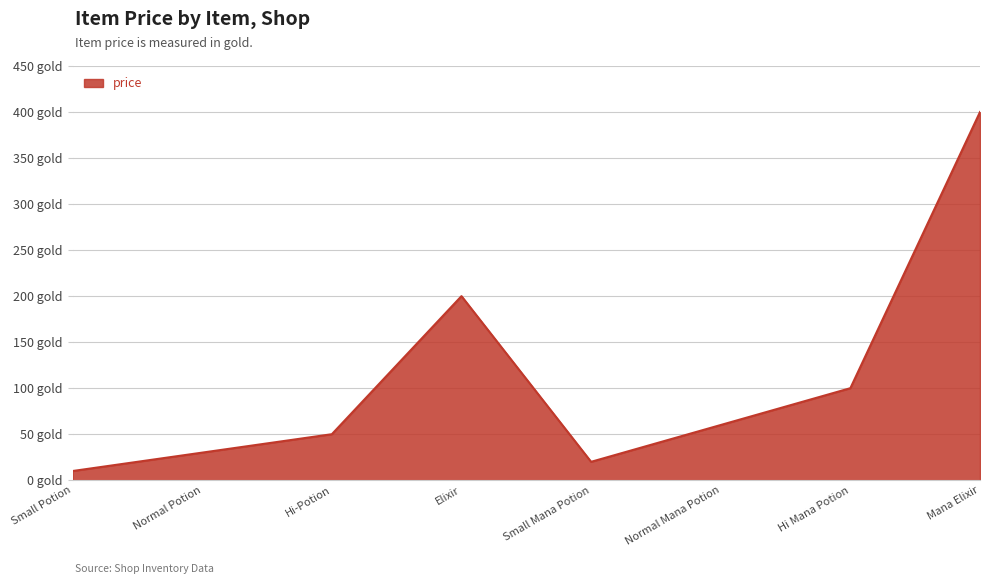

Does the chart display data point markers on the line(s)?

No